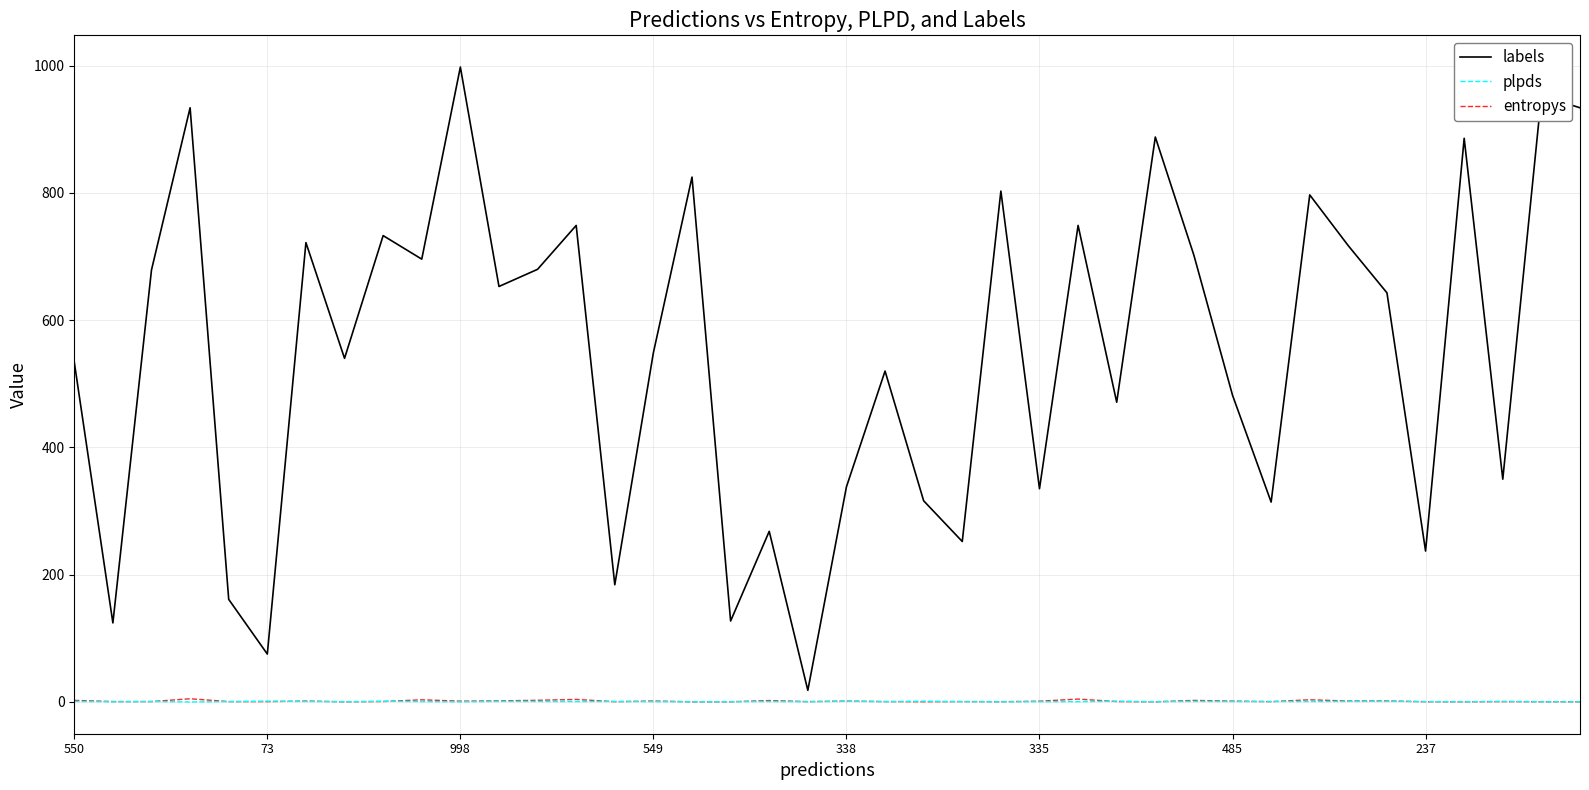

Which series has the largest range (max minus min)?

labels